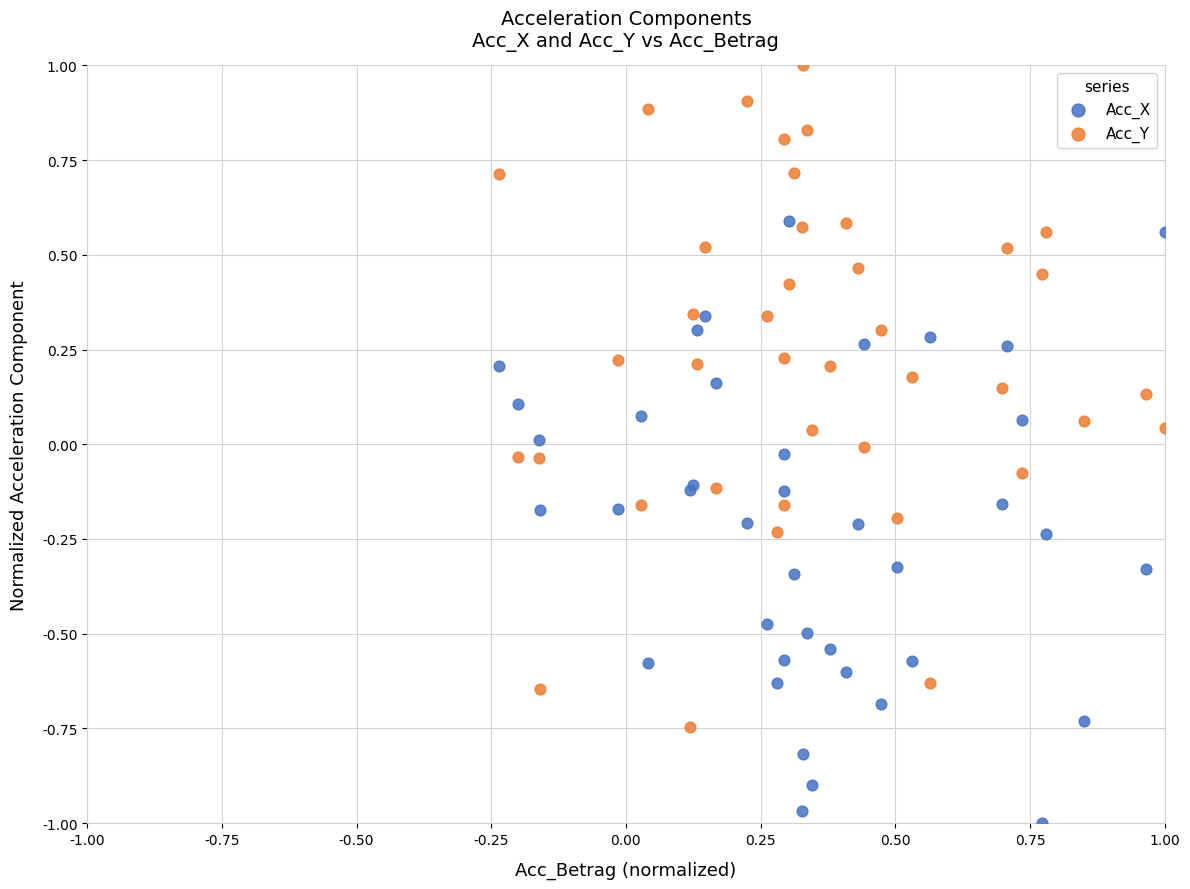

Which series contains the lowest Y value?

Acc_X